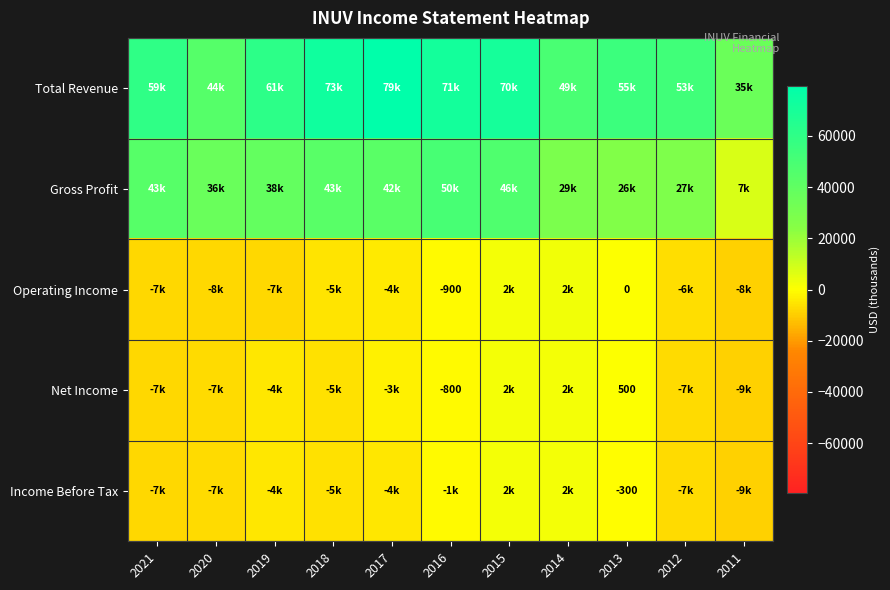

Which series has the widest spread of values?

Total Revenue